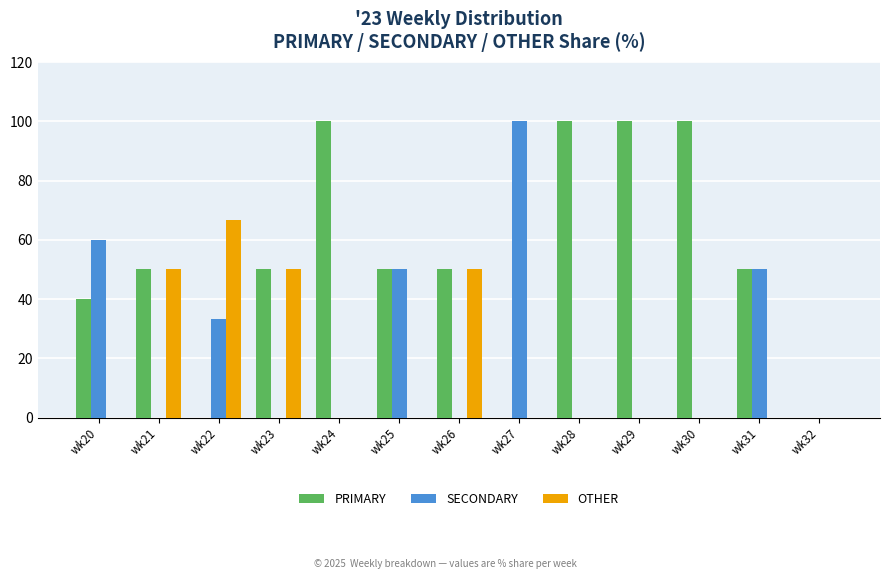

Are the bars horizontal?

No